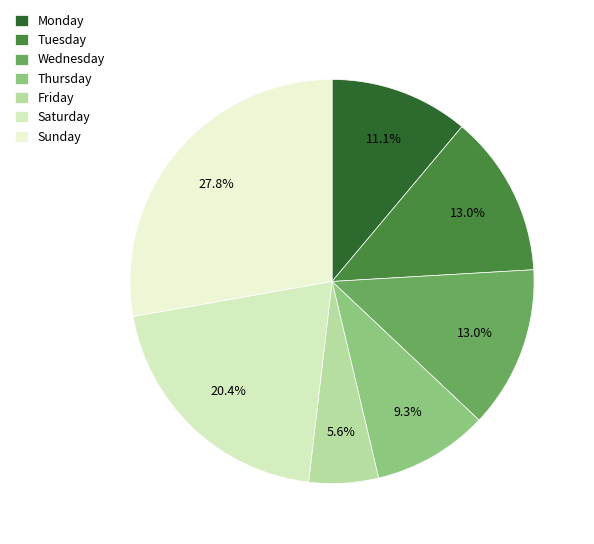

Count the number of slices in the pie.

7